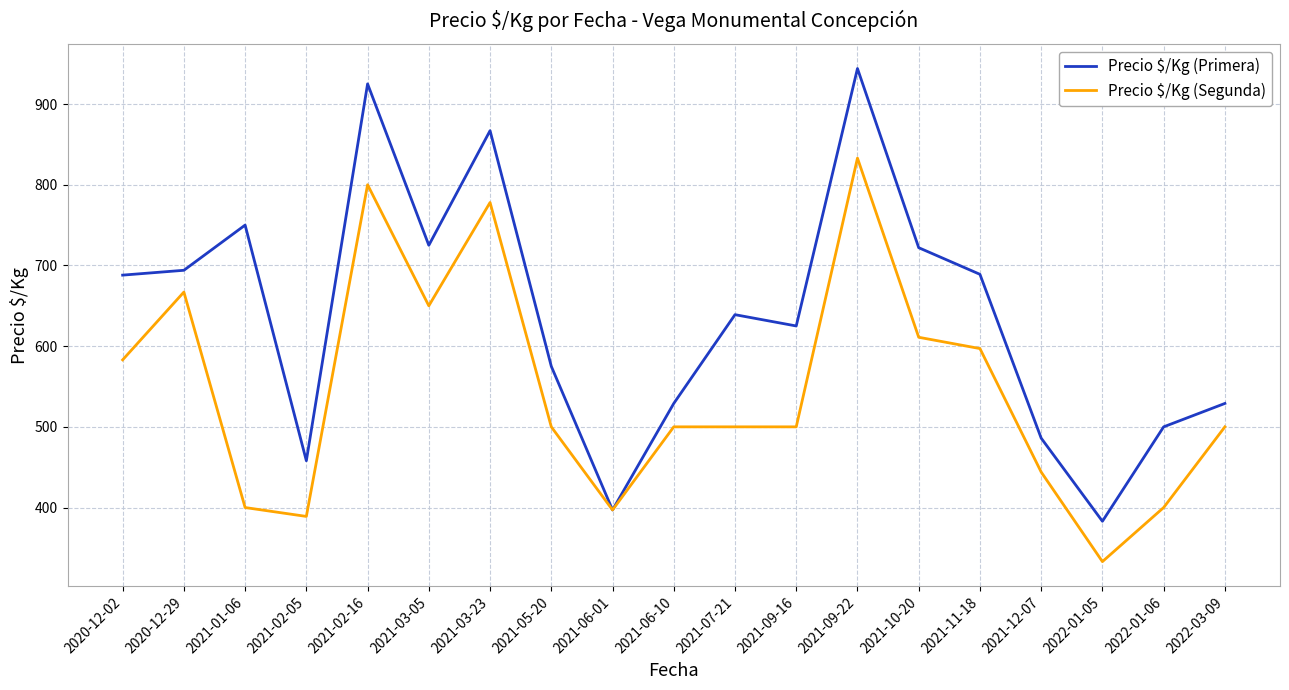

Between 2020-12-29 and 2022-03-09, which series saw the biggest shift?

Precio $/Kg (Segunda)